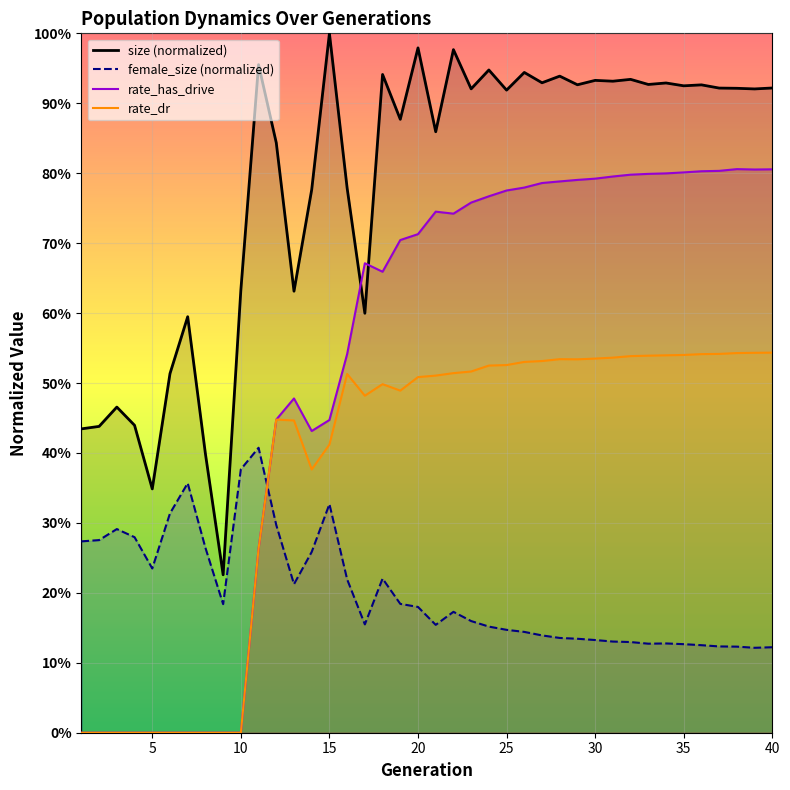

Is the value of rate_has_drive at 21 greater than the value of size at 27?

No